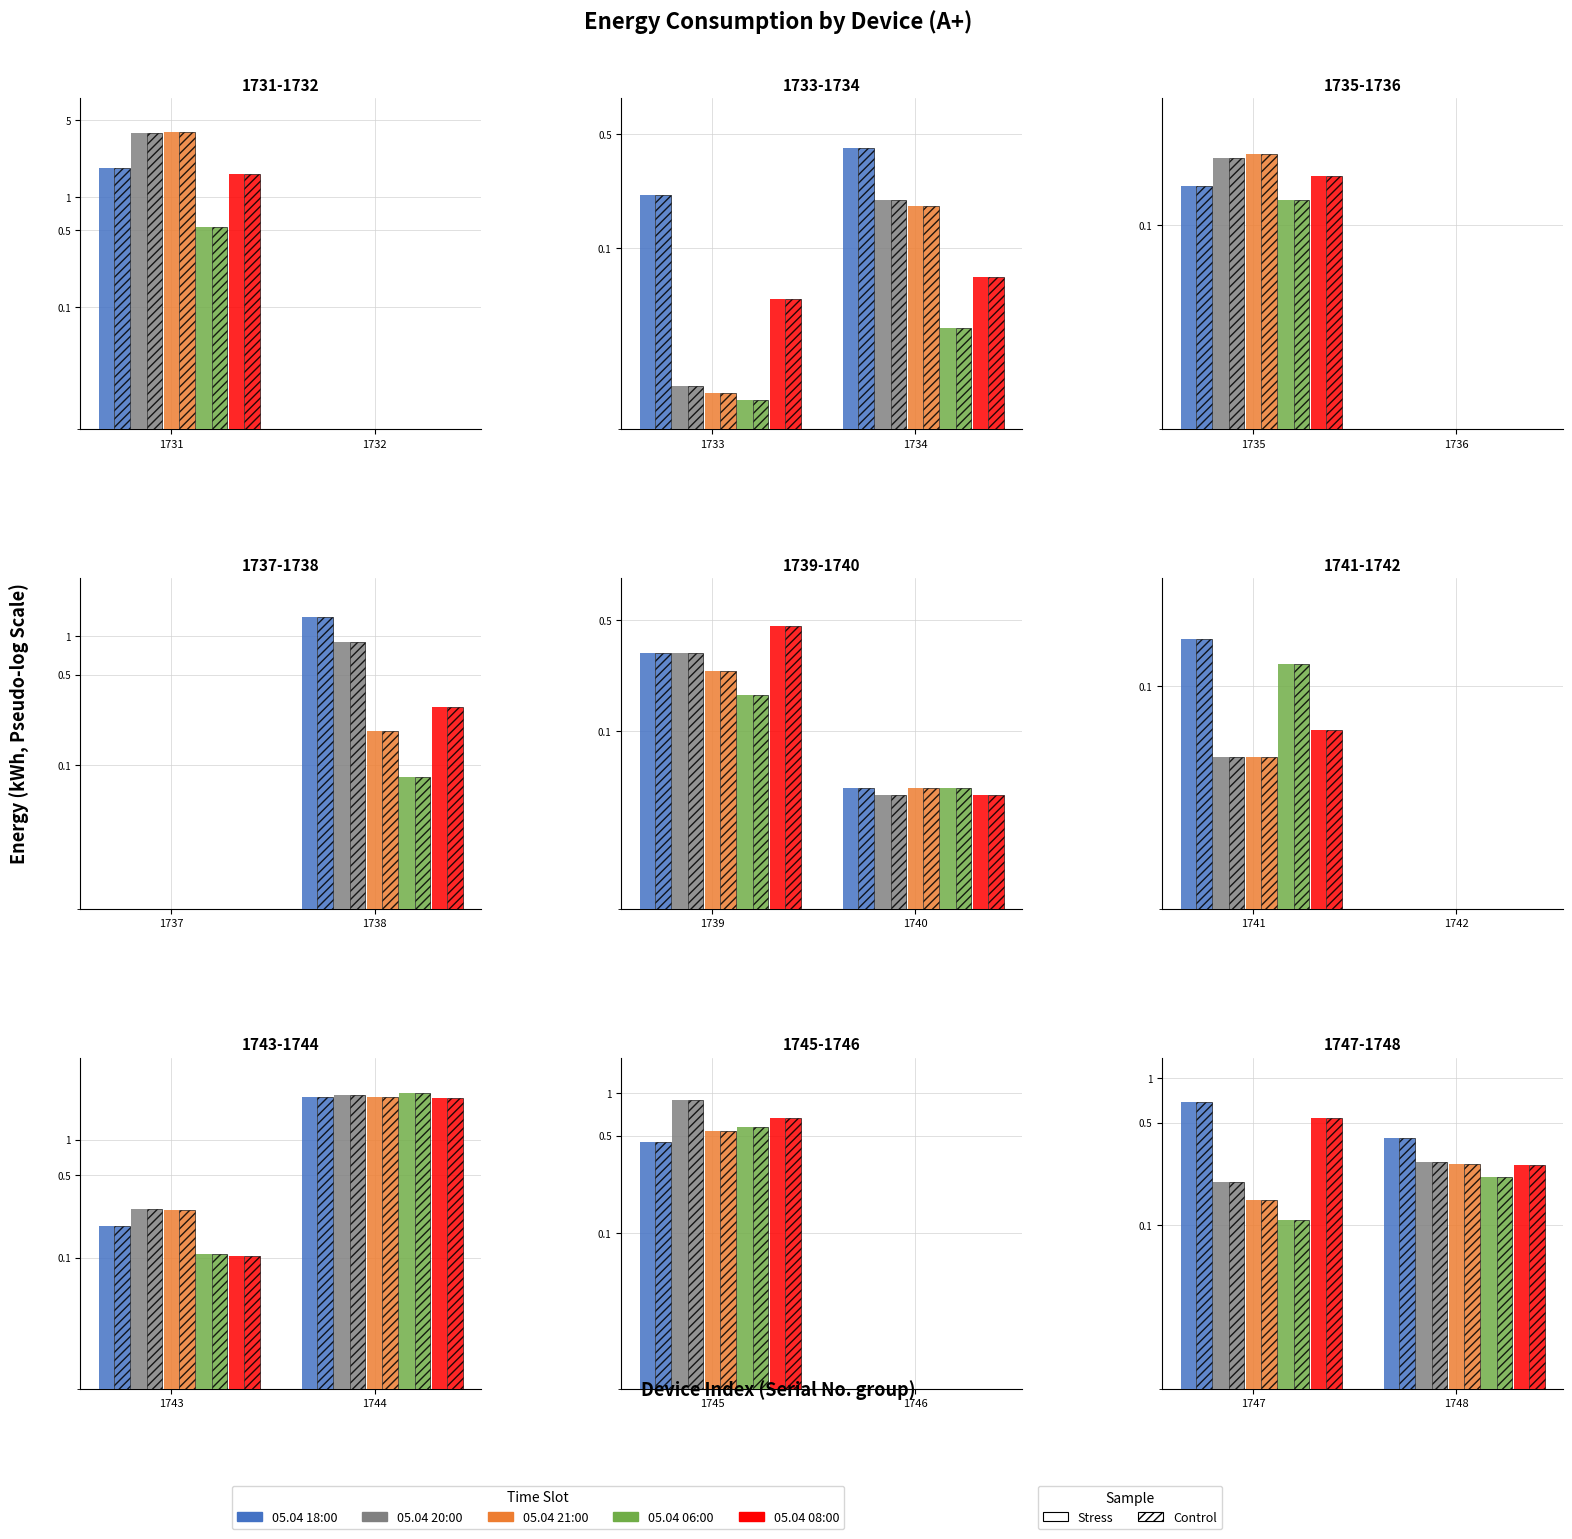

Does the chart contain any negative values?

No